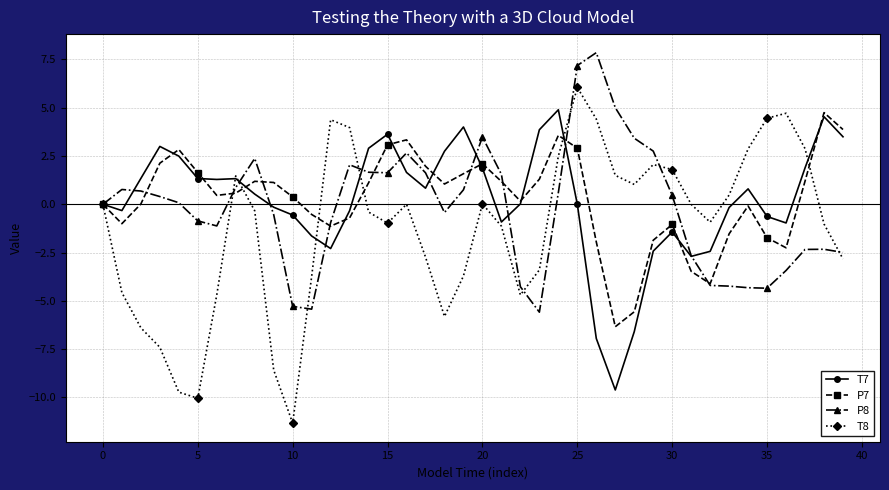

Which series has the widest spread of values?

T8